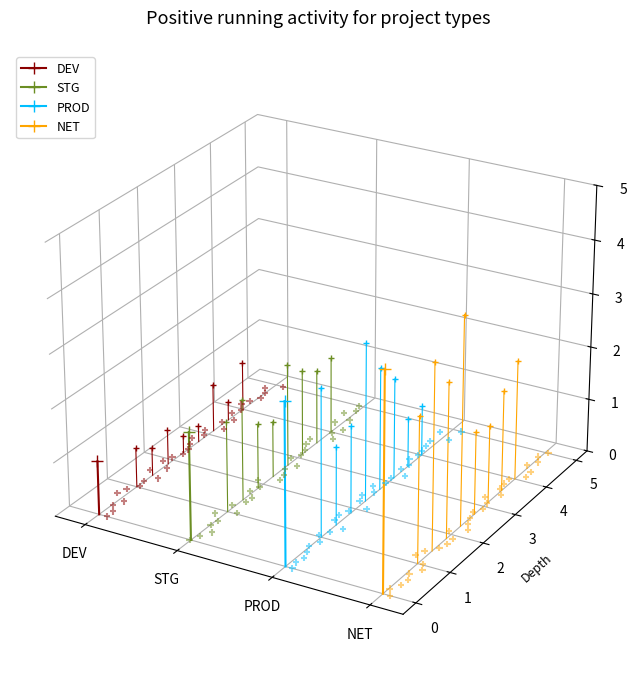

Which series contains the highest Y value?

NET